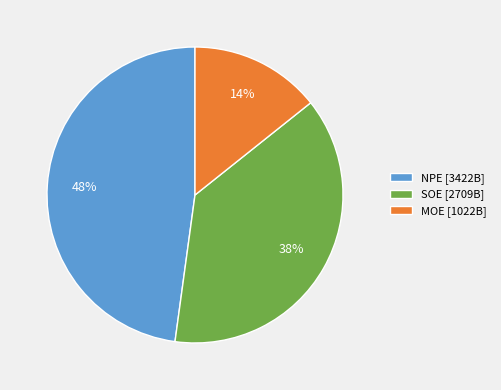

To the nearest percent, what portion does NPE represent?

48%